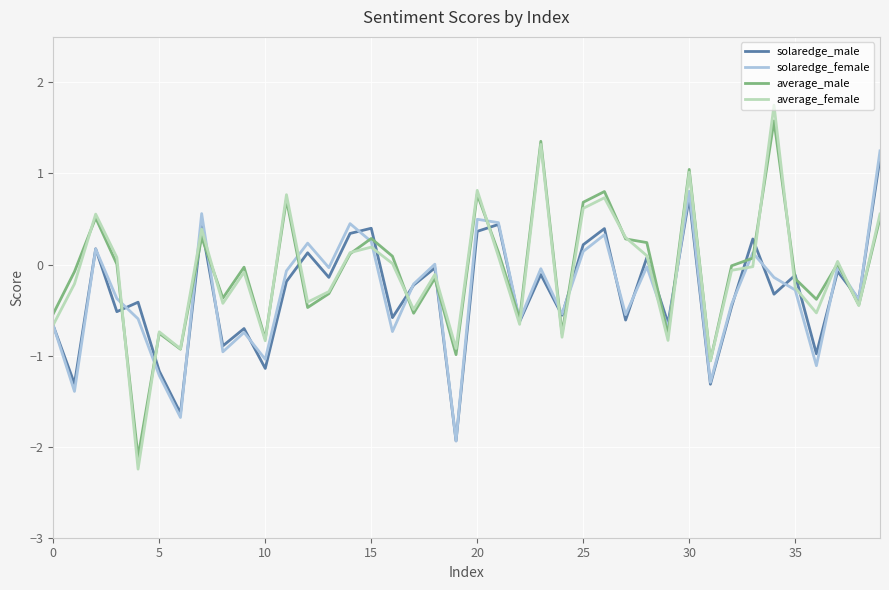

Which series has the largest range (max minus min)?

average_female